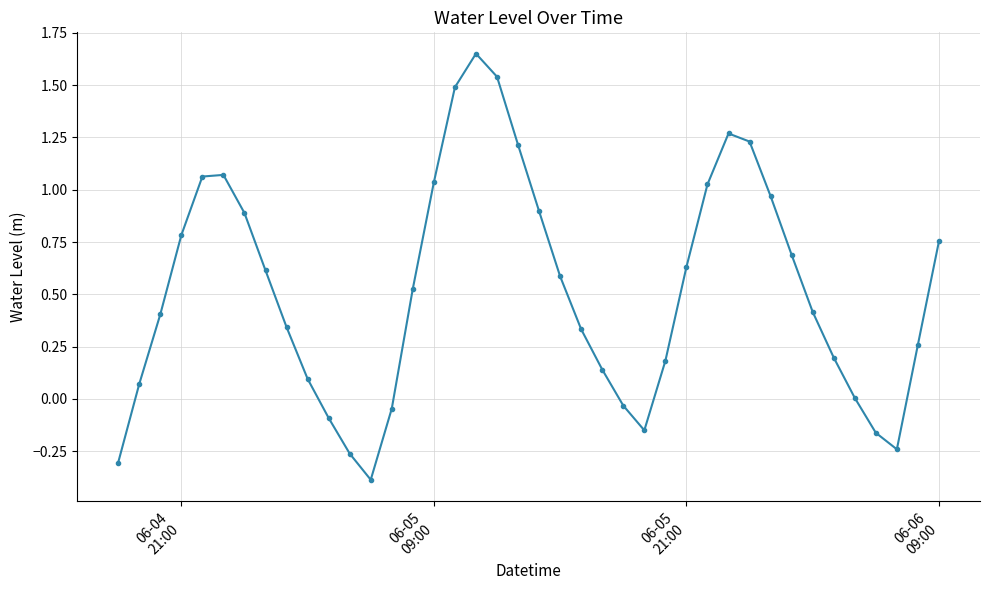

What is the sum of all values?

20.7